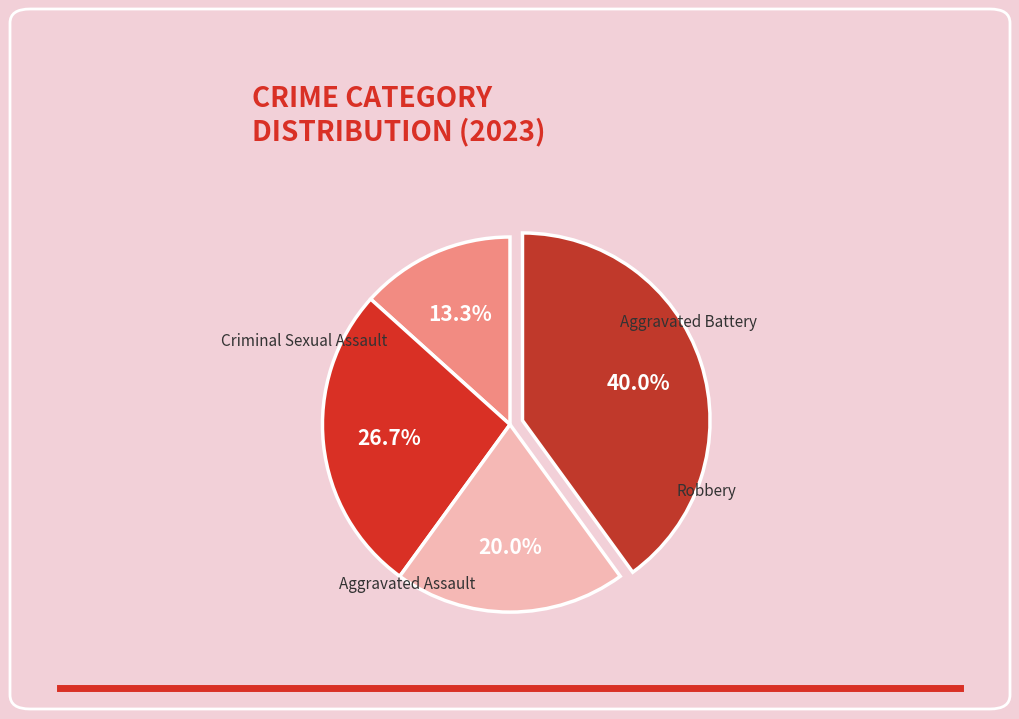

True or false: Robbery accounts for 54% of the total.

False